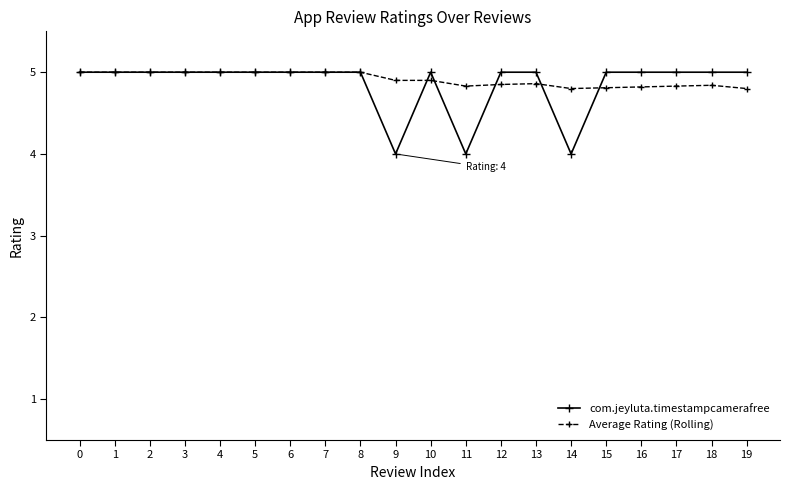

True or false: Average Rating (Rolling) has more than 1 points higher than both neighbors.

True